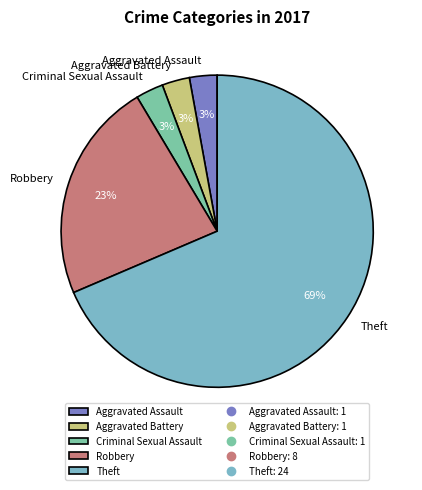

To the nearest percent, what is the combined percentage of Theft and Aggravated Battery?

71%